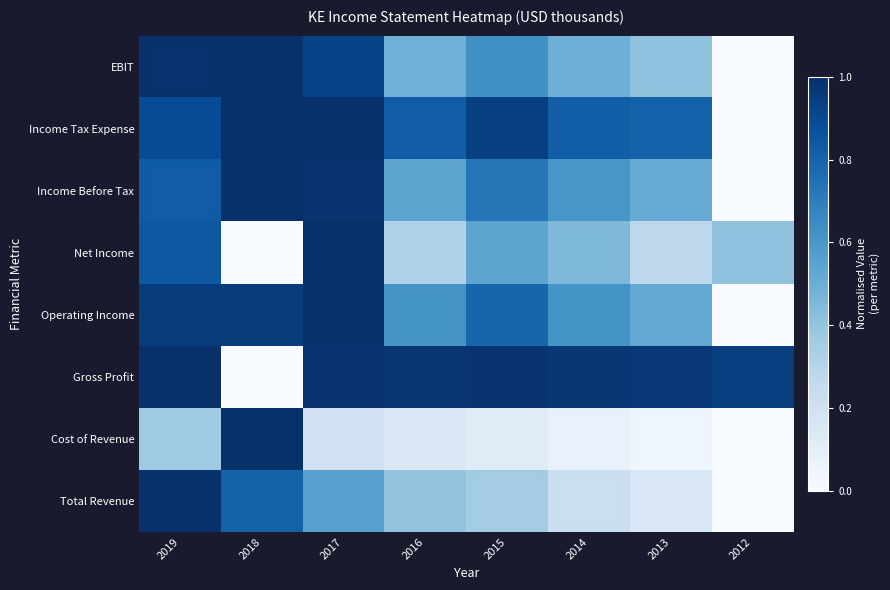

Between 2012 and 2019, which is larger?

2019